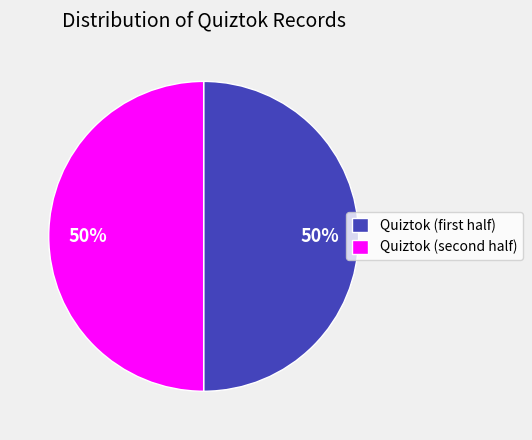

To the nearest percent, what is the average slice percentage?

50%